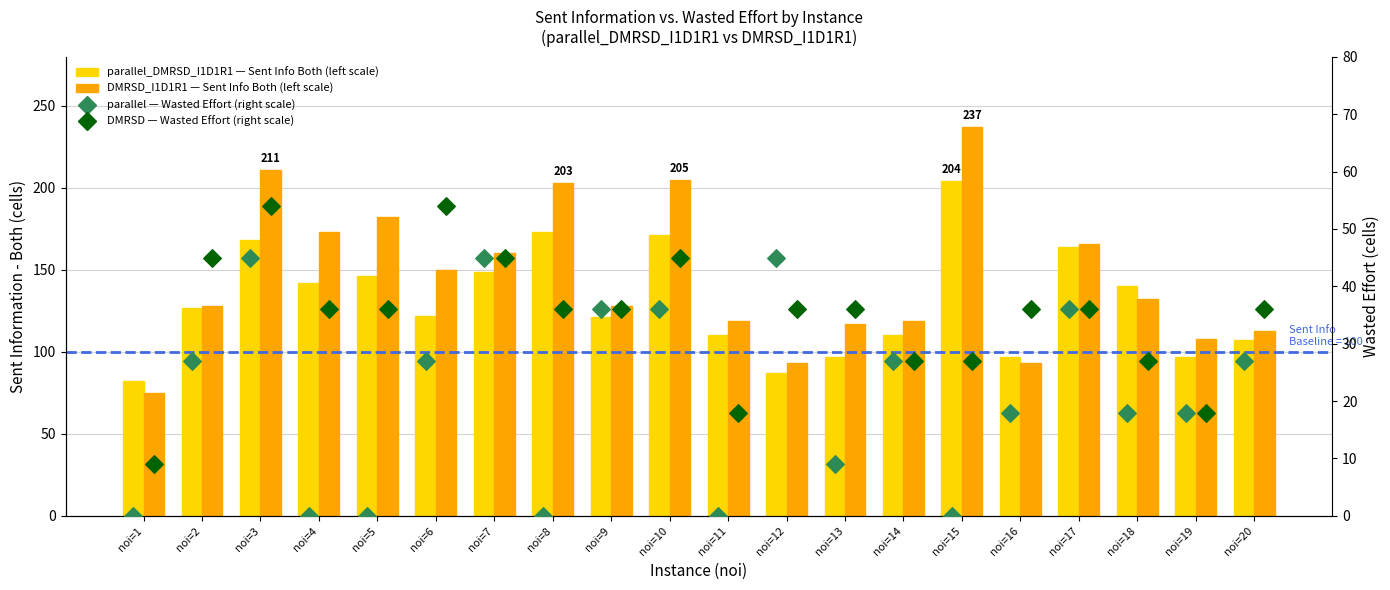

Which series reaches the minimum Y coordinate?

parallel — Wasted Effort